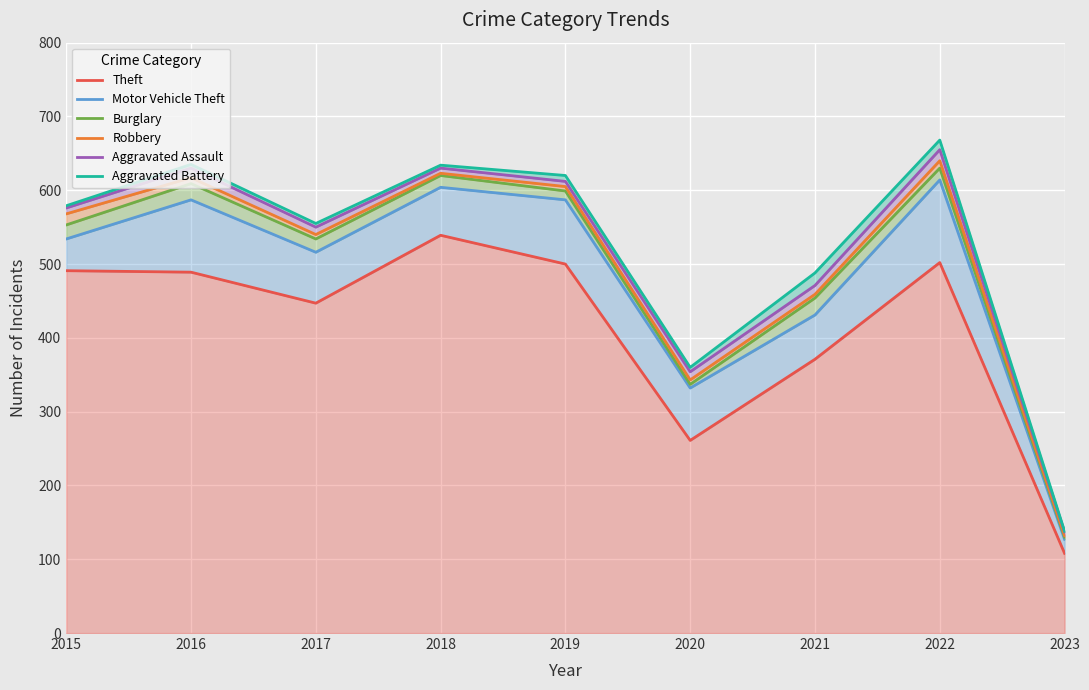

What is the difference between the maximum and minimum values in the Theft series?

431